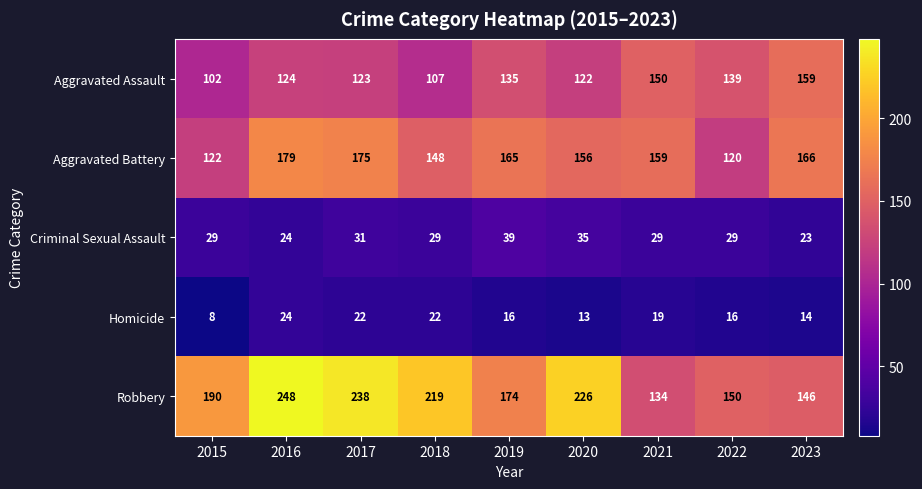

Rank the categories by Aggravated Assault value from highest to lowest.

2023, 2021, 2022, 2019, 2016, 2017, 2020, 2018, 2015